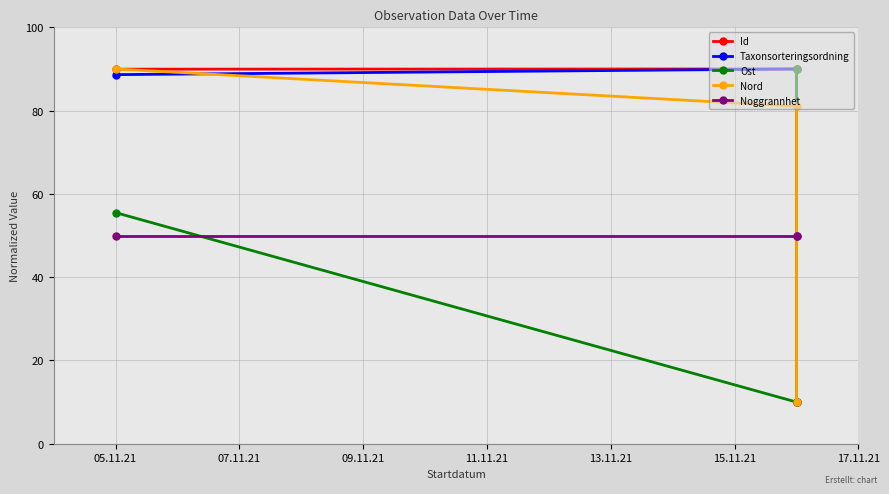

What is the difference between the maximum and minimum values in the Nord series?

80.0